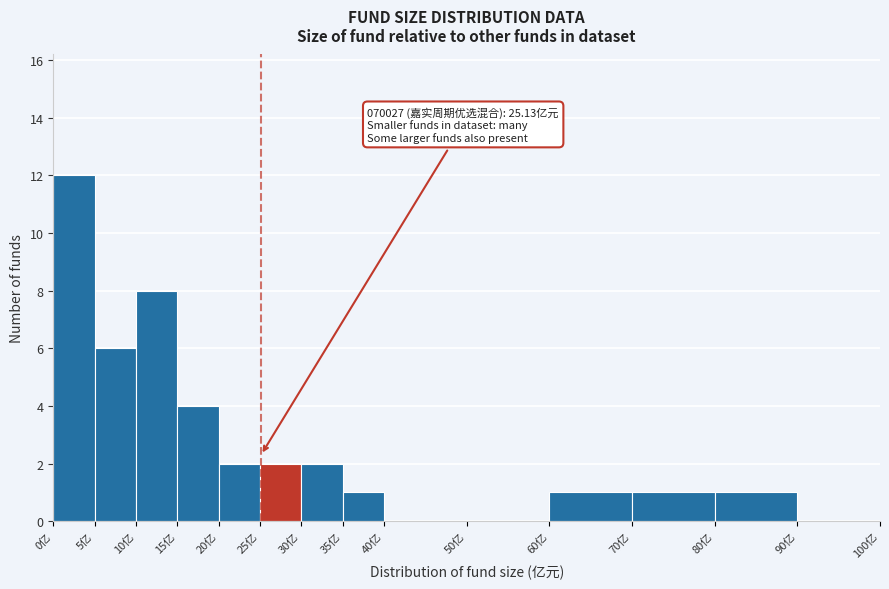

Over which range of the x-axis is the bar tallest?

0 to 5